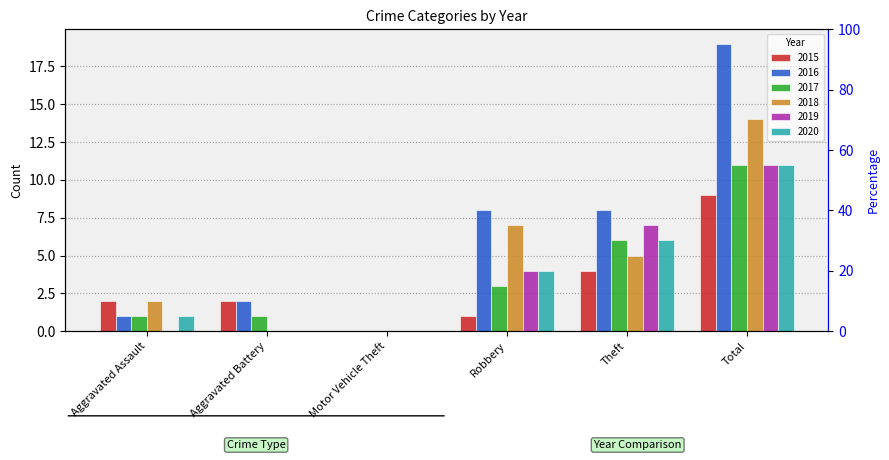

What is the average value of the 2018 series?

5